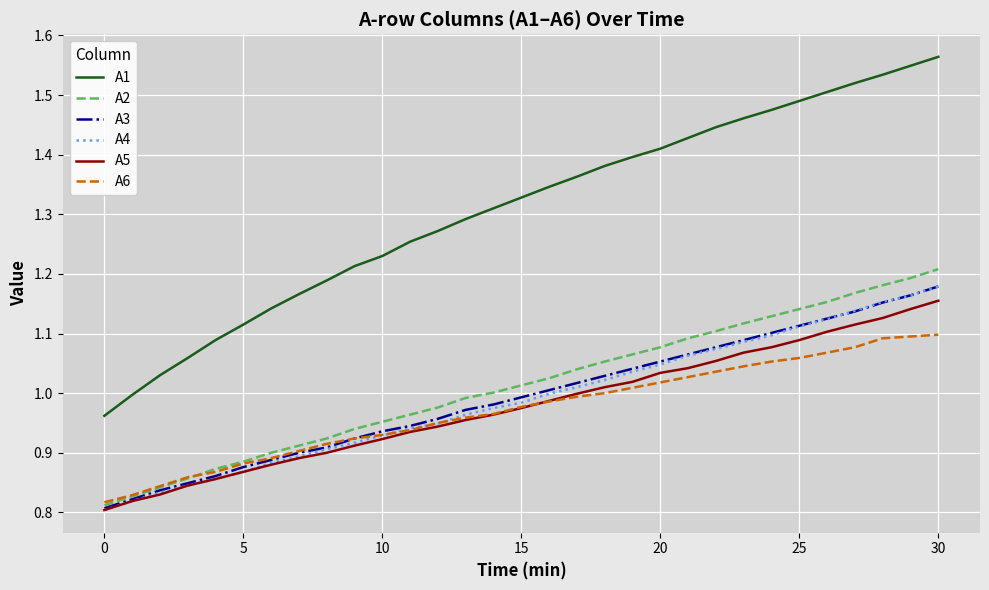

Which series has the widest spread of values?

A1